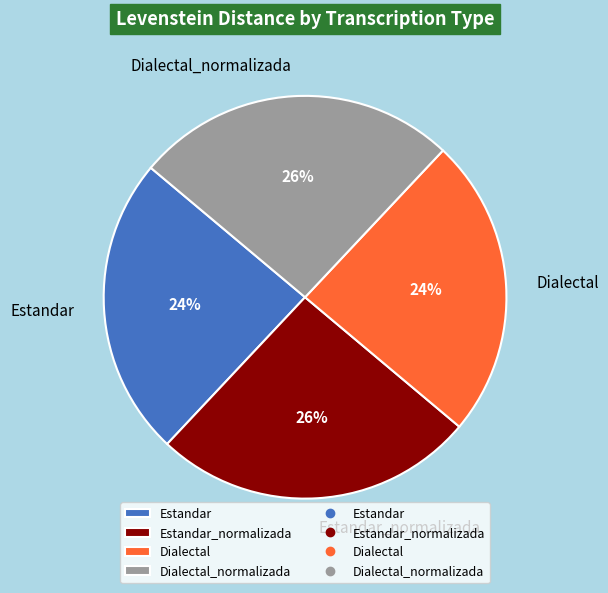

Does any single category account for the majority?

No